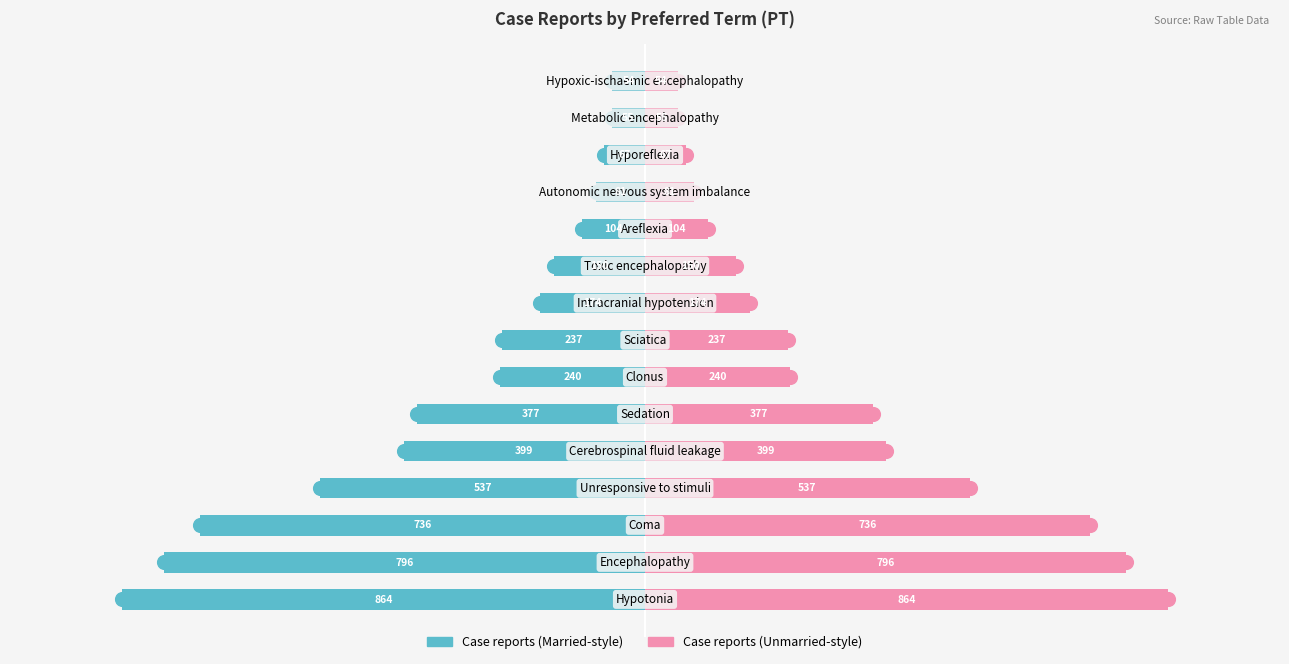

How many data points in Case reports (right) are above 237?

7